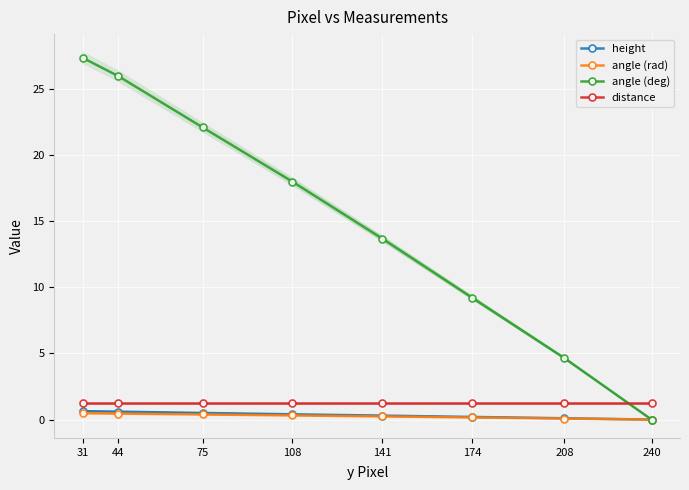

Rank the series by their maximum value, from lowest to highest.

angle (rad), height, distance, angle (deg)